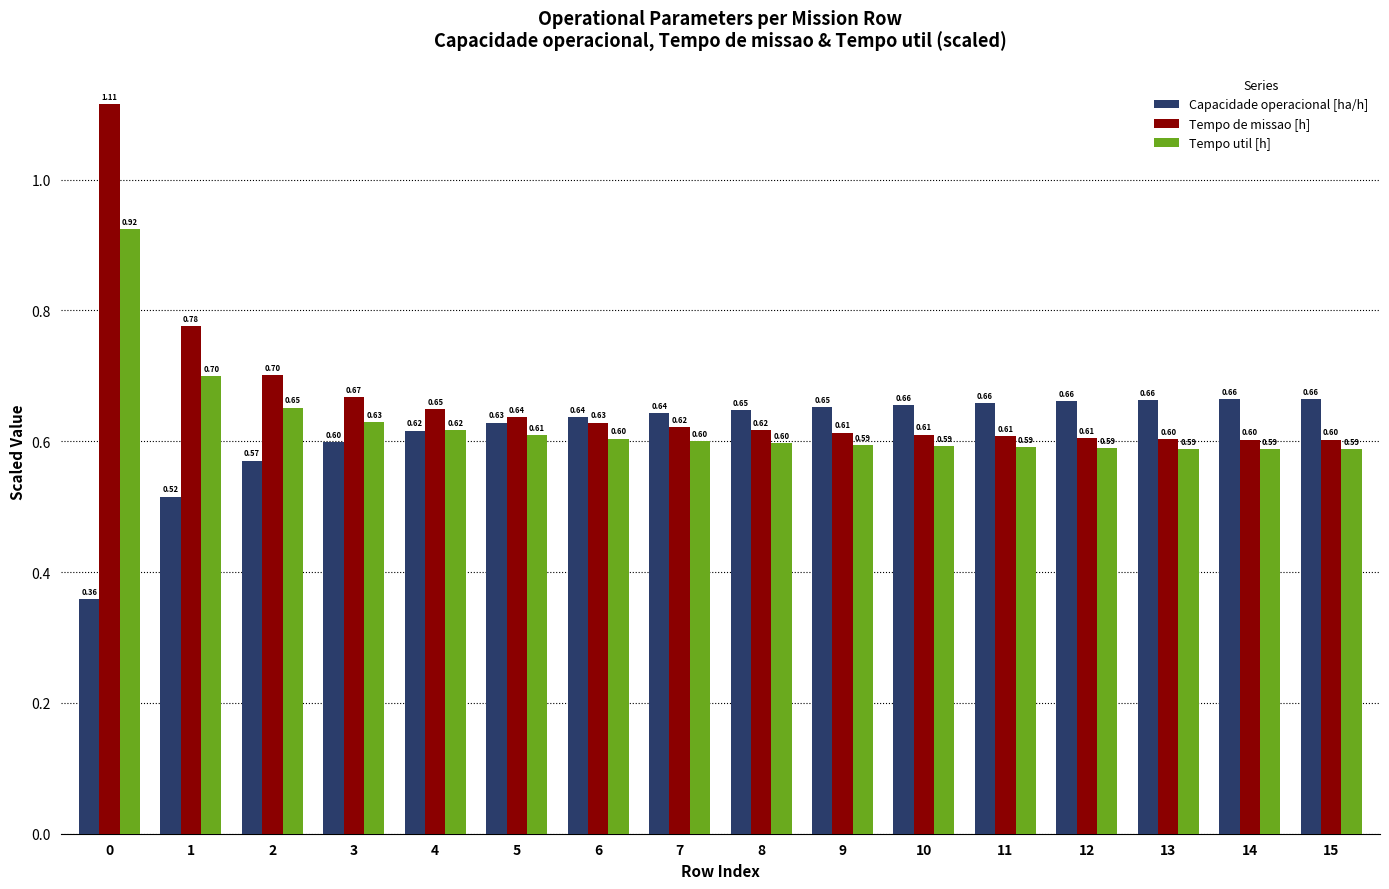

Rank the series at 10 from highest to lowest value.

Capacidade operacional [ha/h], Tempo de missao [h], Tempo util [h]